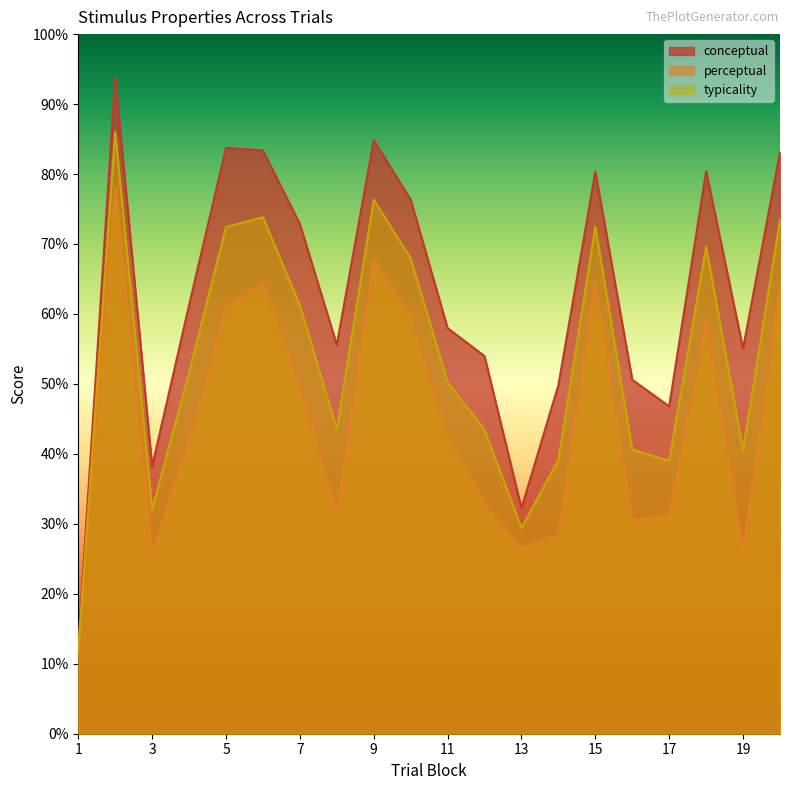

Read the conceptual value at 3.

38.2